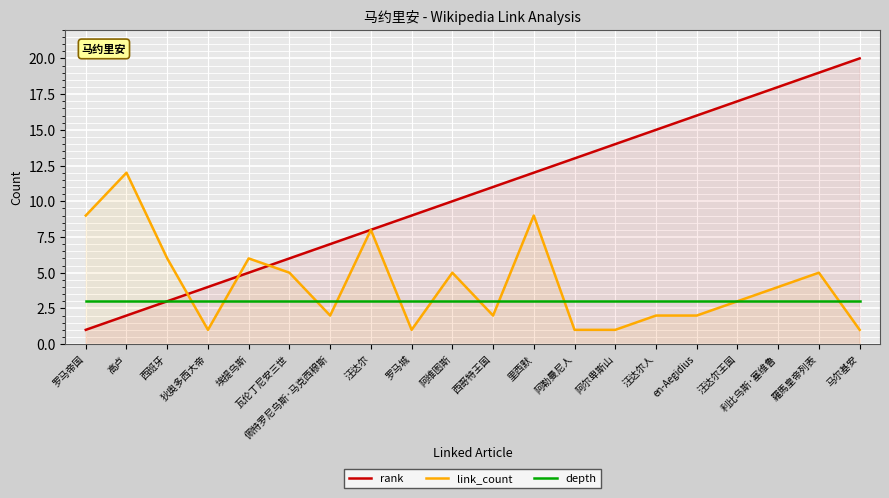

At which category does the chart reach its minimum across all series?

罗马帝国